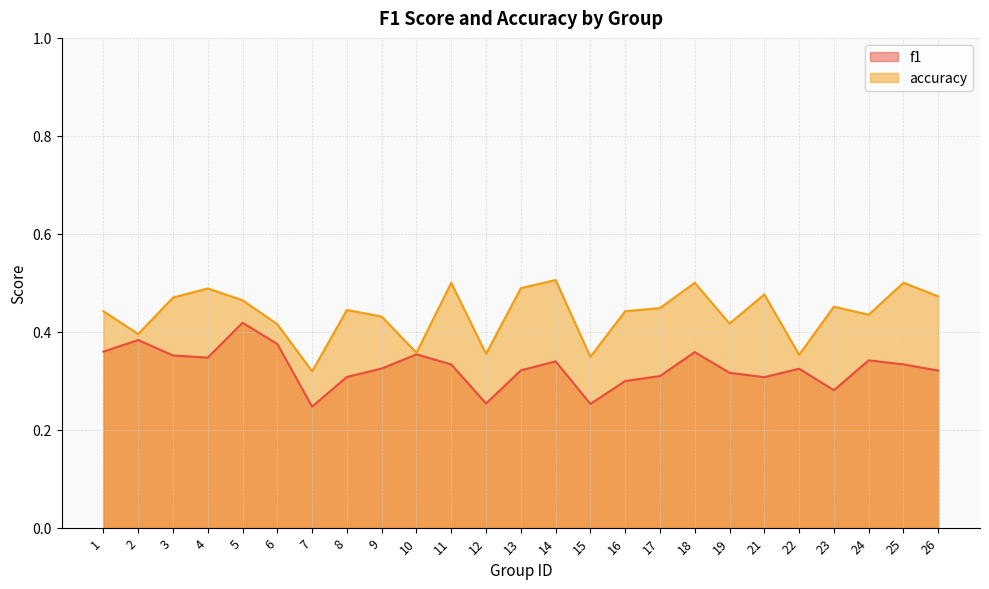

Does the chart display data point markers on the line(s)?

No